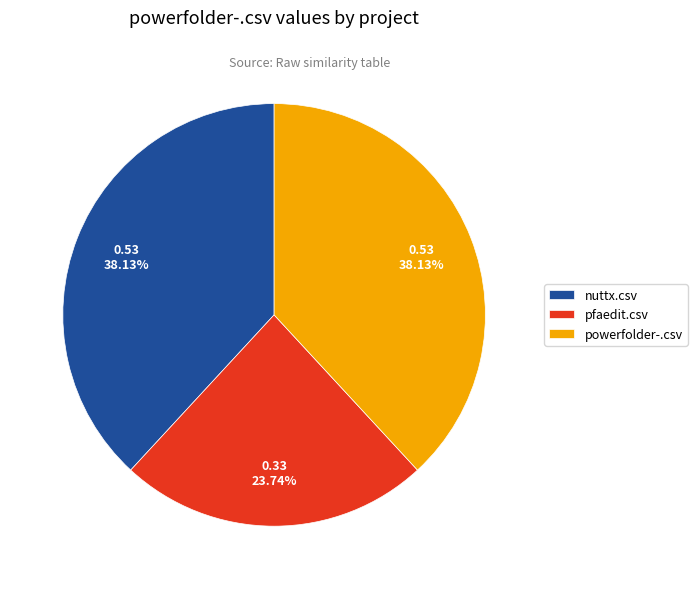

Between pfaedit.csv and nuttx.csv, which is larger?

nuttx.csv